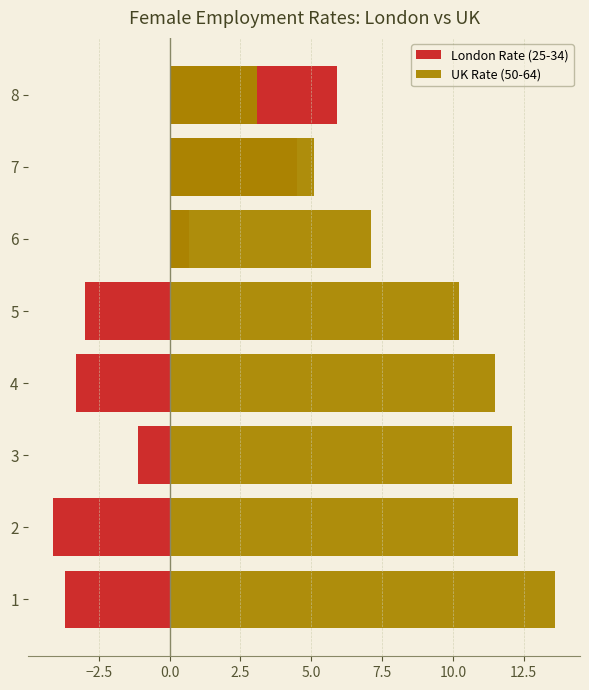

What is the minimum value shown in the chart?

-4.1